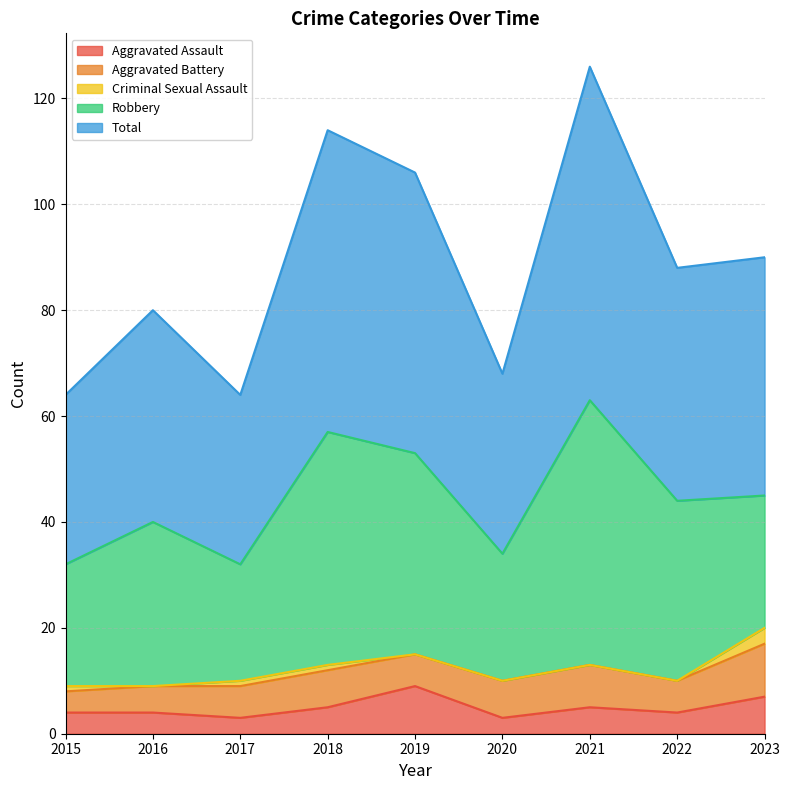

True or false: Robbery and Aggravated Battery intersect in this chart.

False